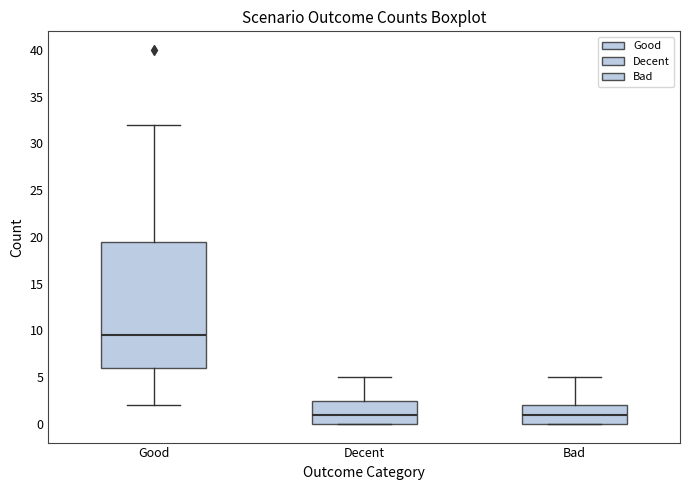

Reading left to right, read every box against the y-axis: the position of its median line, the range the box covers, and the ends of its whiskers. The values are not printed on the chart, so give them approximately, as read against the axis.

Good: median 9.5, box 6.0 to 19.5, whiskers 2.0 to 32.0
Decent: median 1.0, box 0.0 to 2.5, whiskers 0.0 to 5.0
Bad: median 1.0, box 0.0 to 2.0, whiskers 0.0 to 5.0